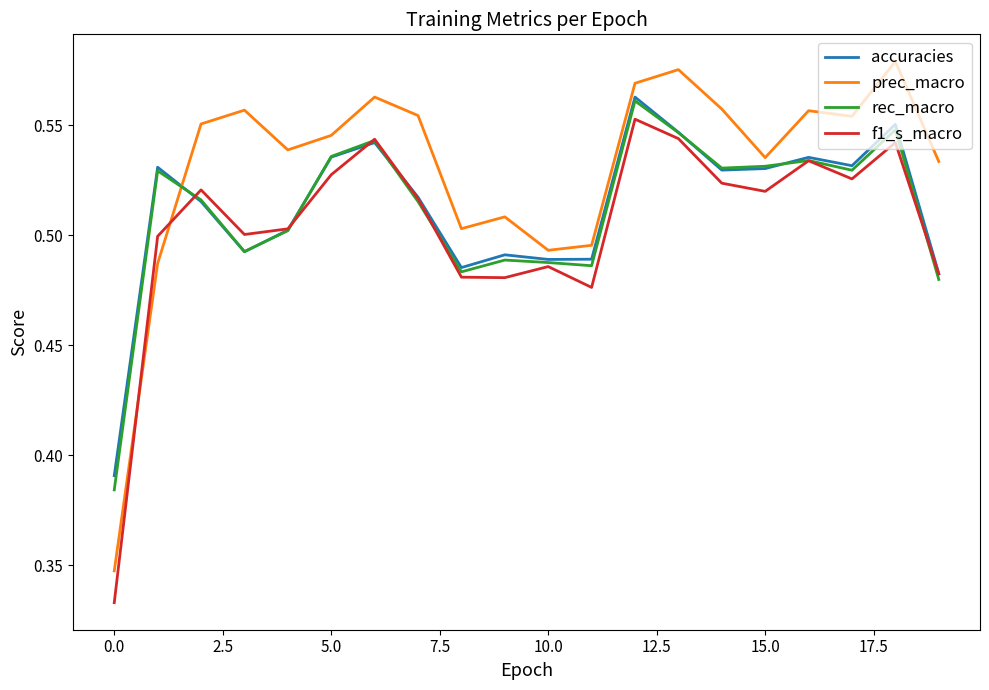

Count the f1_s_macro values in the range 0 to 1.

20